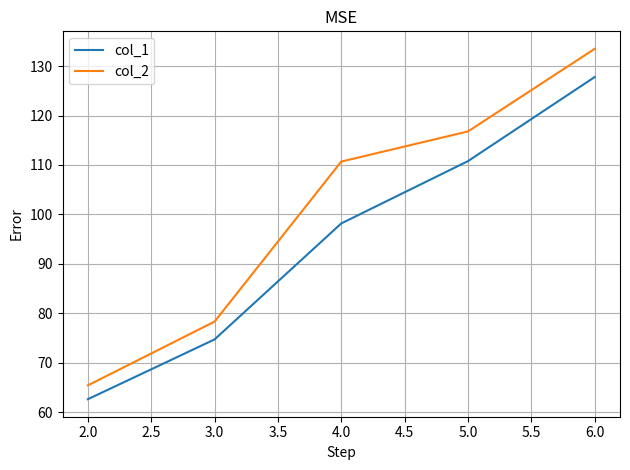

The value of col_2 at 4.0 is 48.9. True or false?

False